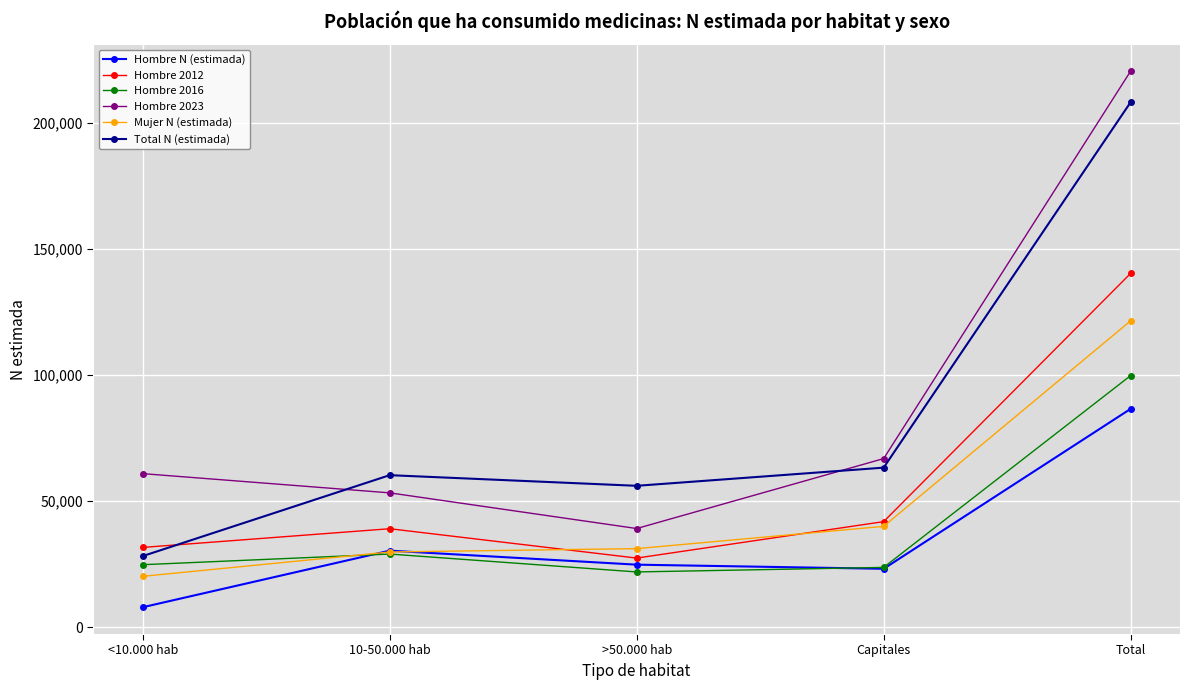

What value does the Hombre 2016 series have at Capitales?

23802